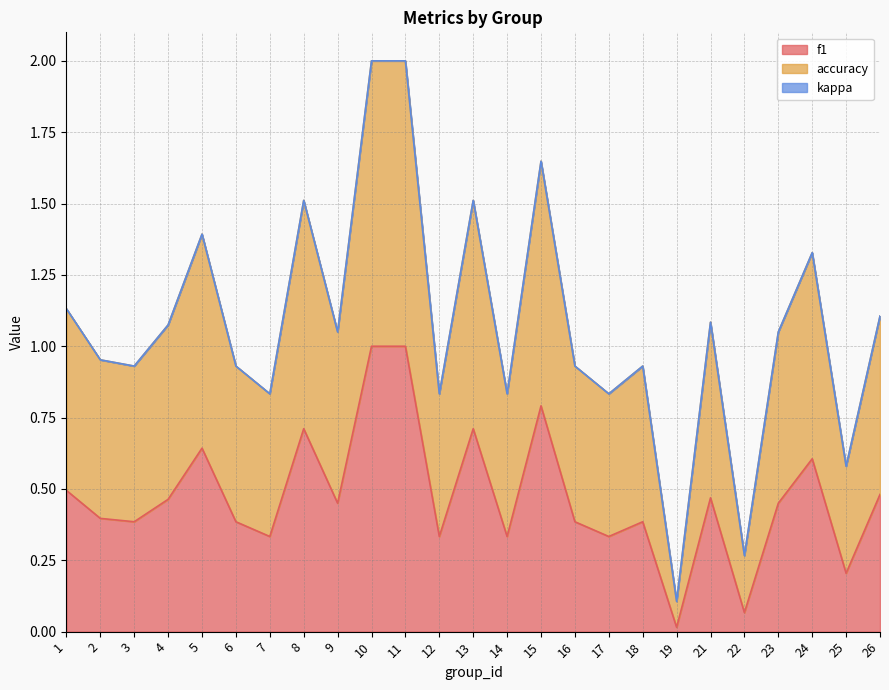

In accuracy, how many points are higher than both neighbors (excluding endpoints)?

7